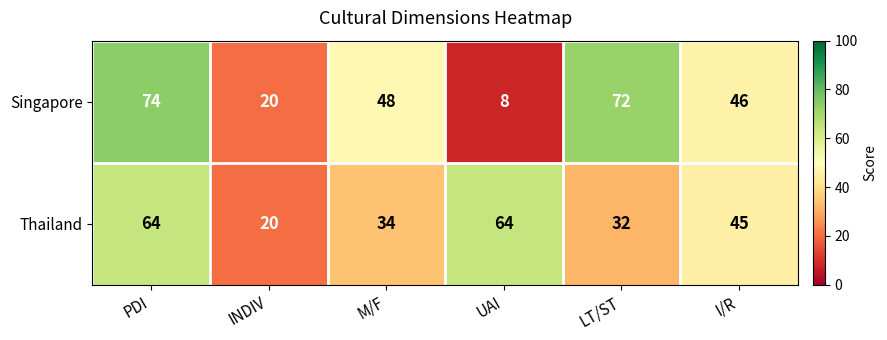

What is the total value across all series at M/F?

82